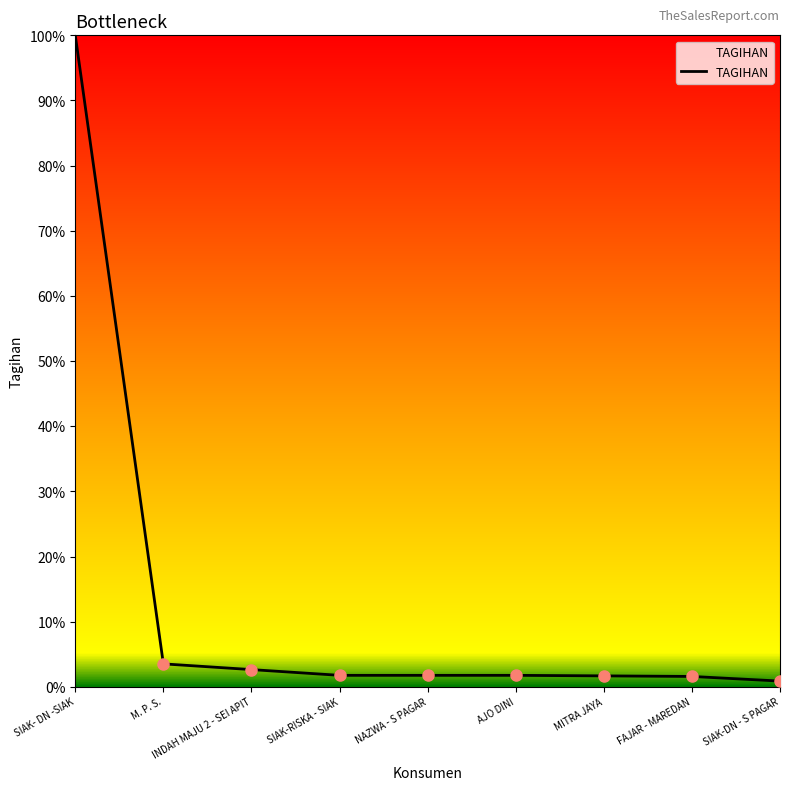

At which category does the chart reach its minimum across all series?

SIAK-DN - S PAGAR